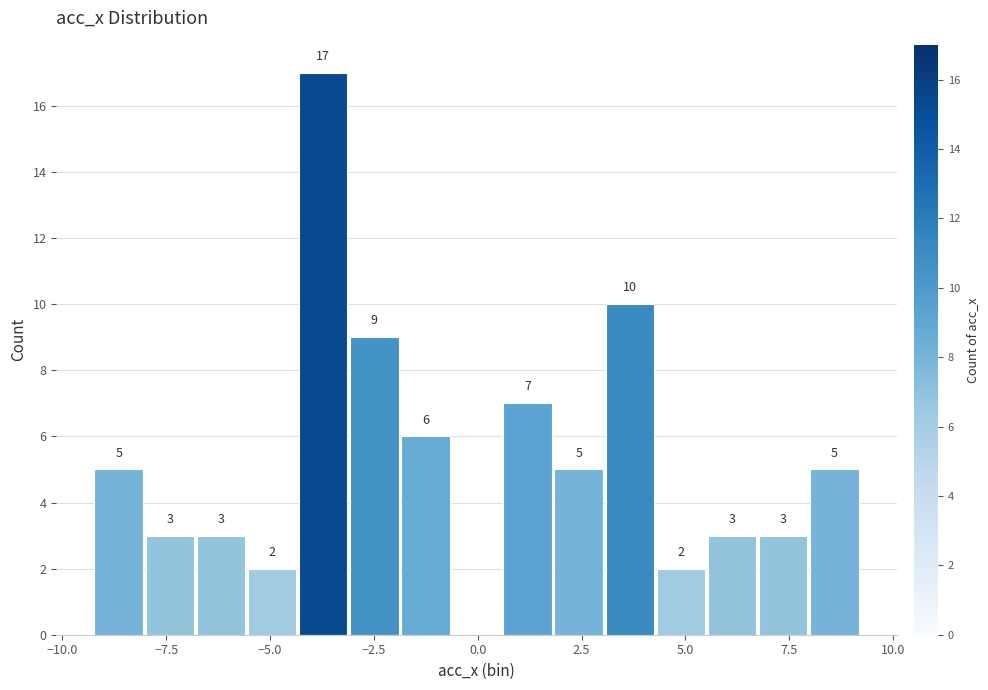

Read against the x-axis, roughly where is the centre of the tallest bar?

-3.5